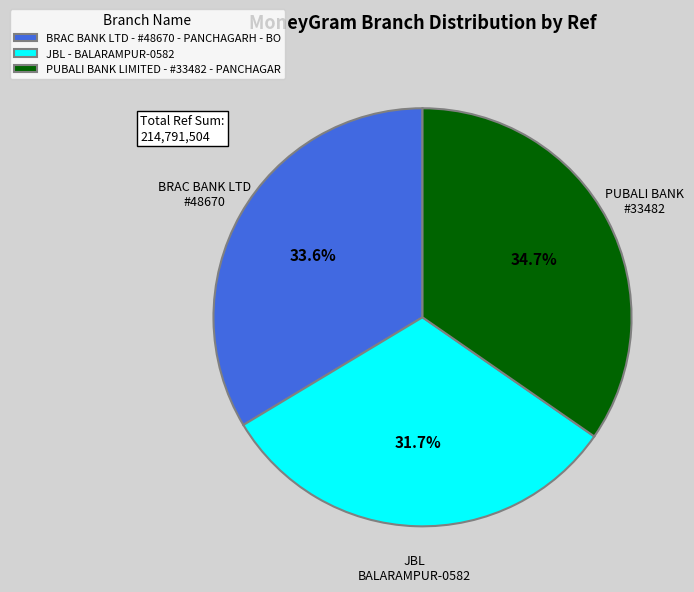

The BRAC BANK LTD - #48670 - PANCHAGARH - BO slice represents 34% of the pie. True or false?

True